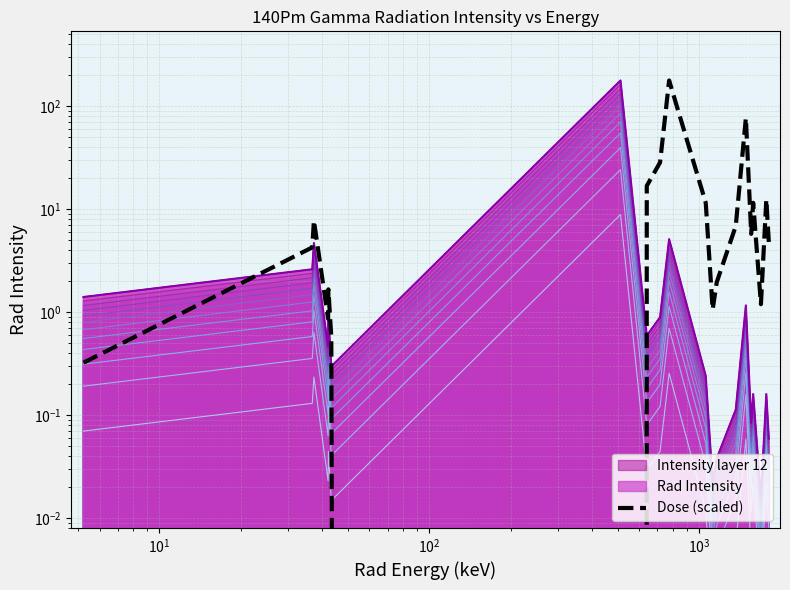

How many values exceed 5?

10